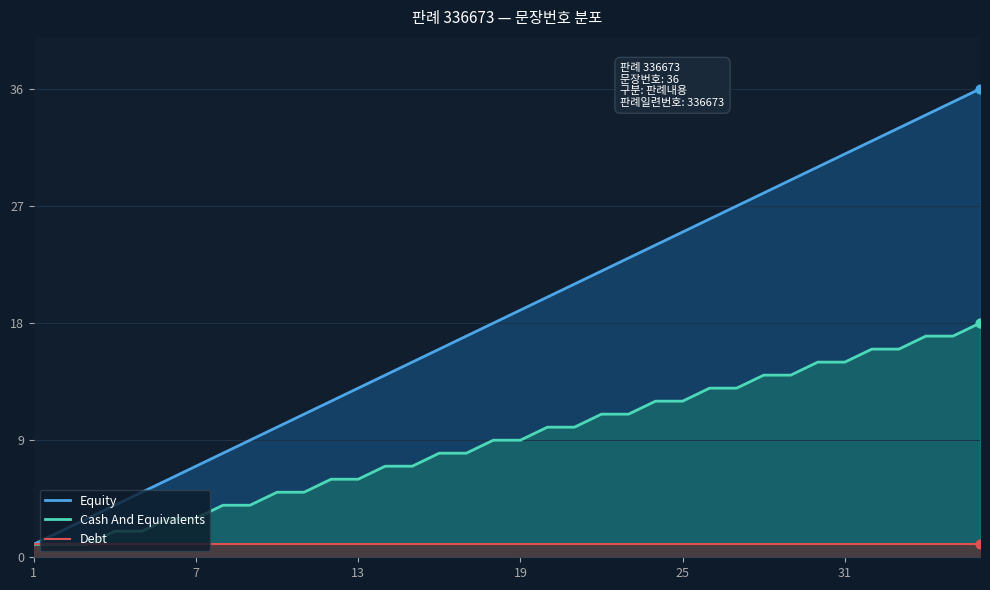

Which series has the largest total across all categories?

Equity